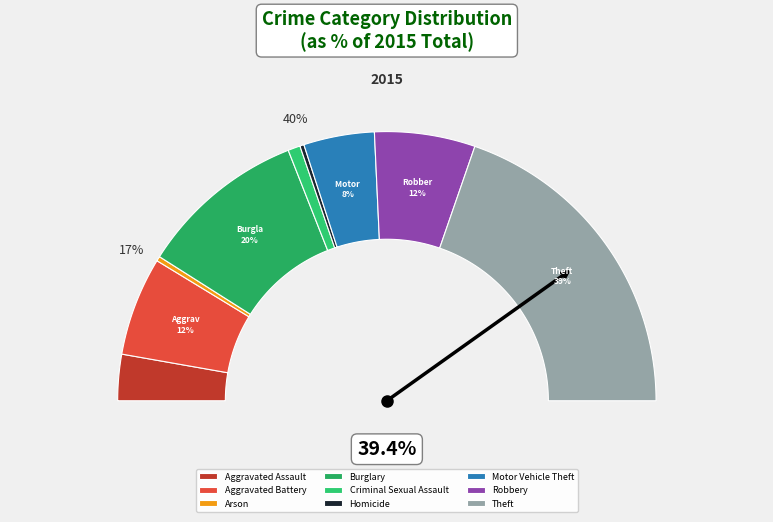

How many segments does this pie chart have?

9